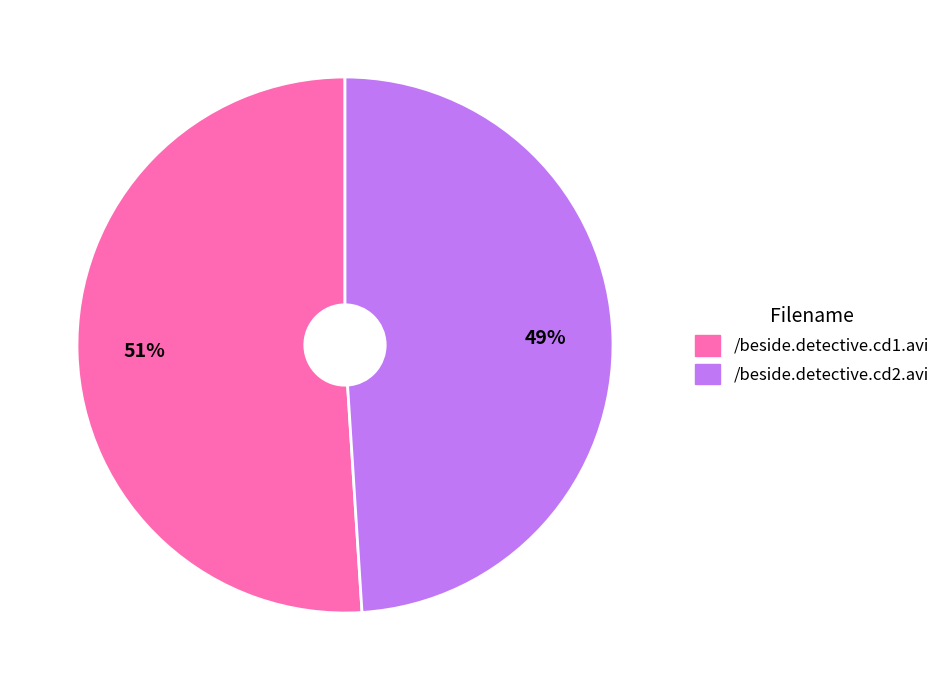

Rank the categories by value from lowest to highest.

/beside.detective.cd2.avi, /beside.detective.cd1.avi